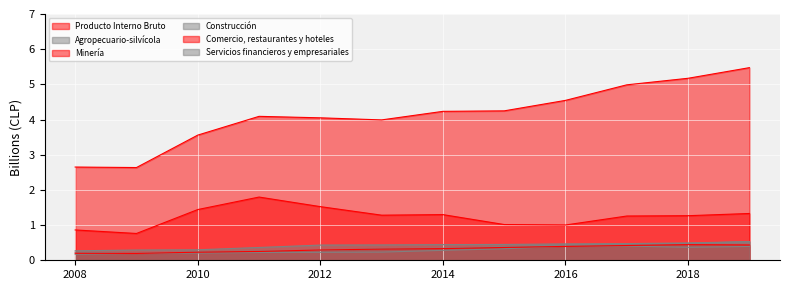

True or false: Servicios financieros y empresariales and Comercio, restaurantes y hoteles cross at least once.

False